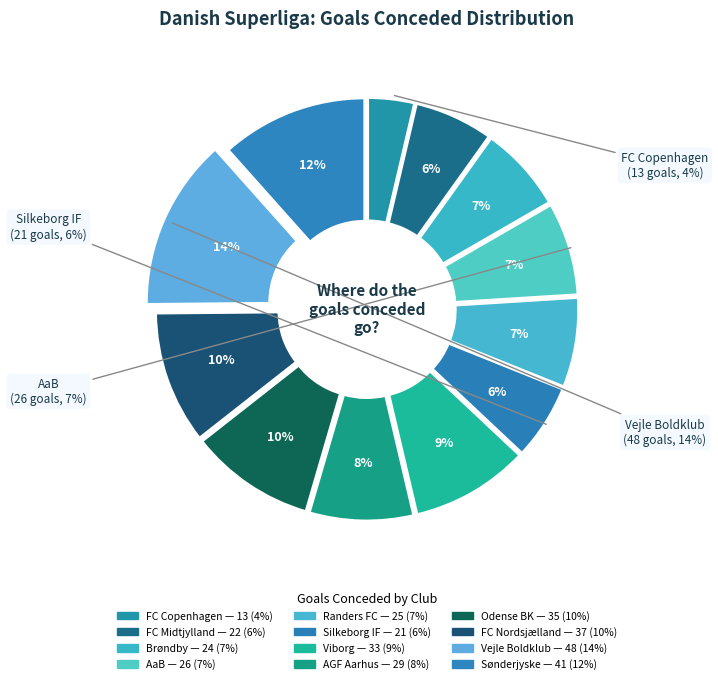

Do Randers FC and FC Copenhagen together represent more than half of the pie?

No